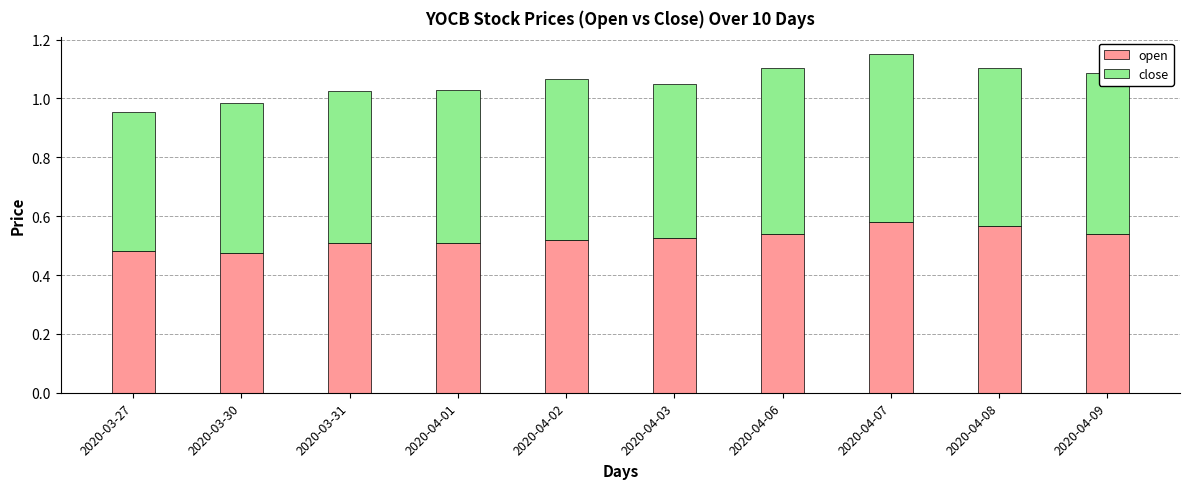

Is it true that open equals 0.3 at 2020-03-30?

False